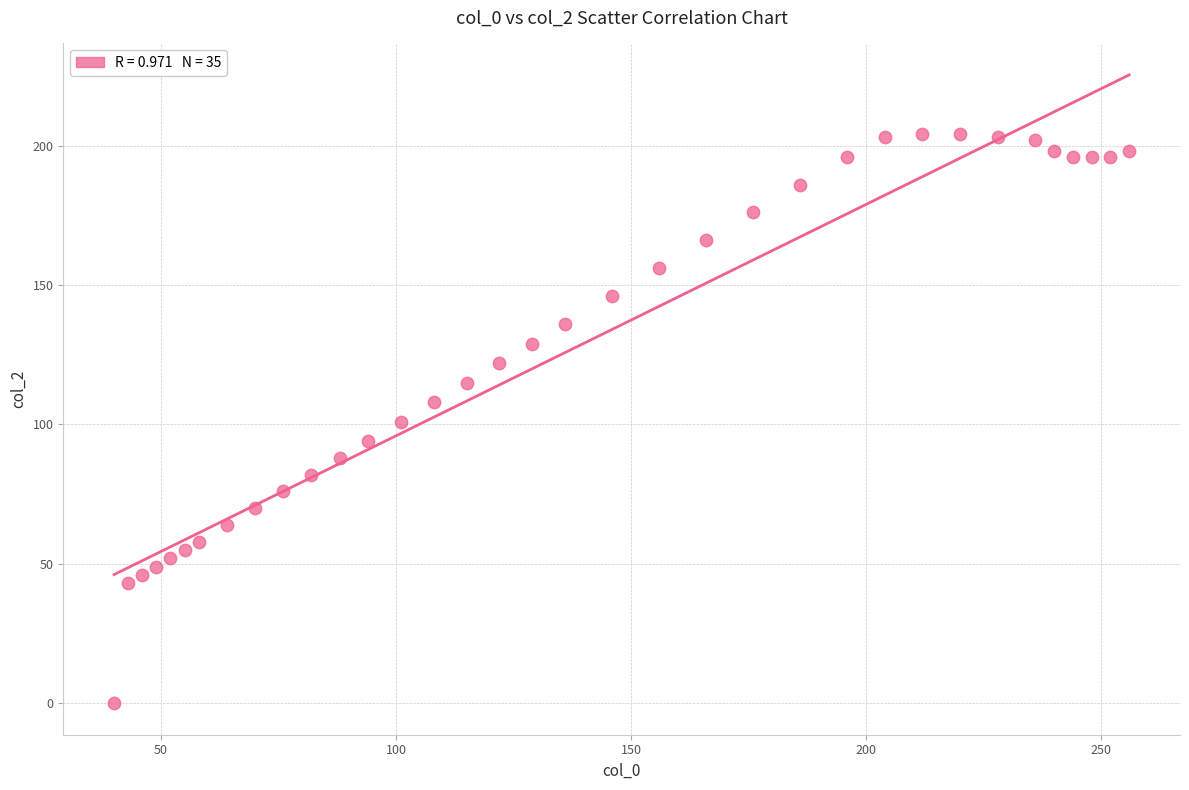

What is the range of Y values (max minus min)?

204